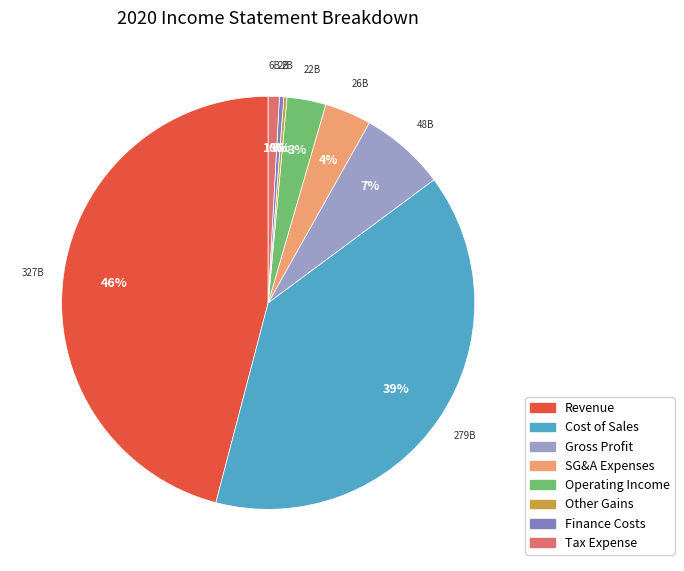

What is the largest slice in the pie chart?

Revenue